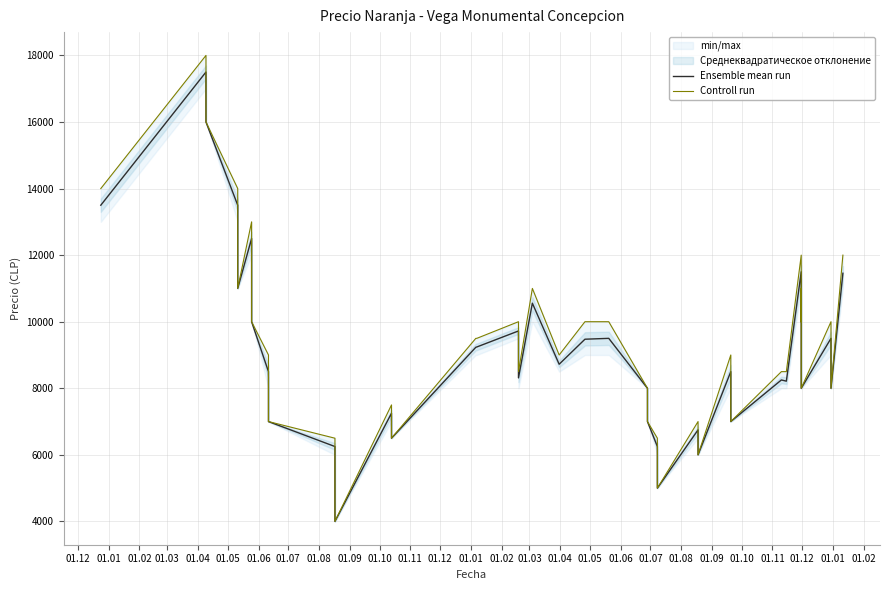

What is the sum of the Controll run values at 01.03 and 01.11?

22000